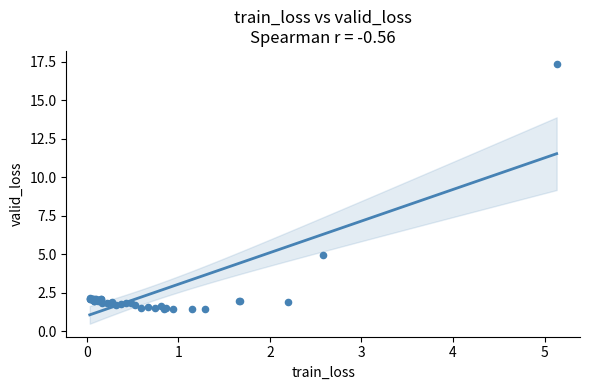

What Y value in the scatter plot is closest to 9?

4.9